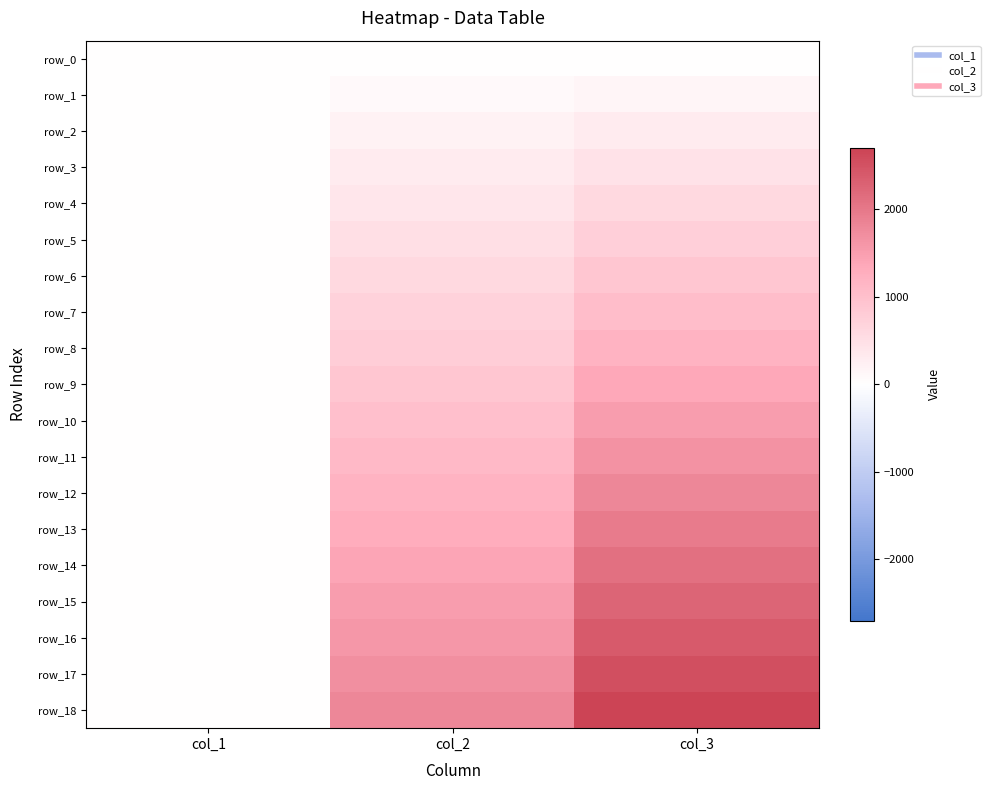

What is the difference between the maximum and minimum values in the row_1 series?

149.9